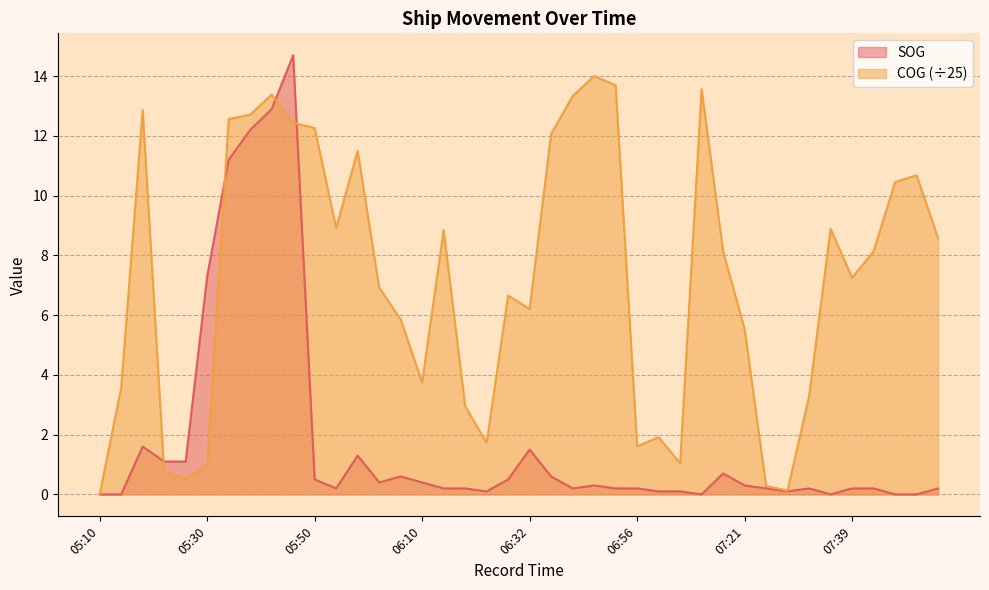

Is it true that COG equals 13.7 at 06:50?

True